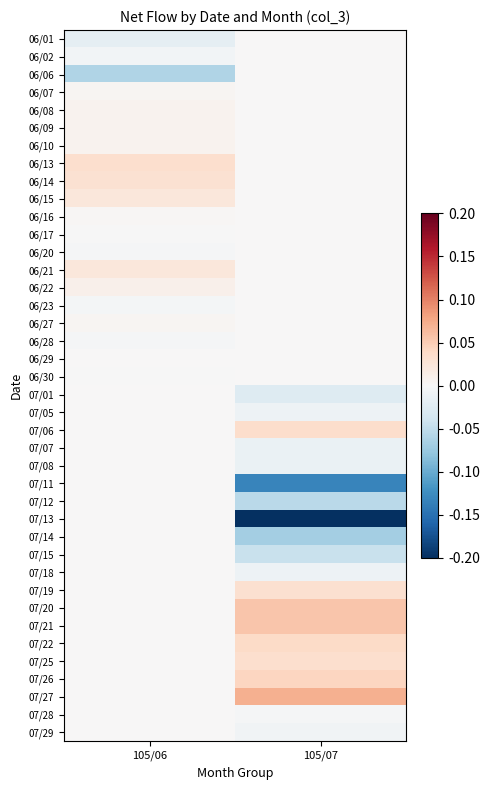

How many data points does each series have?

2